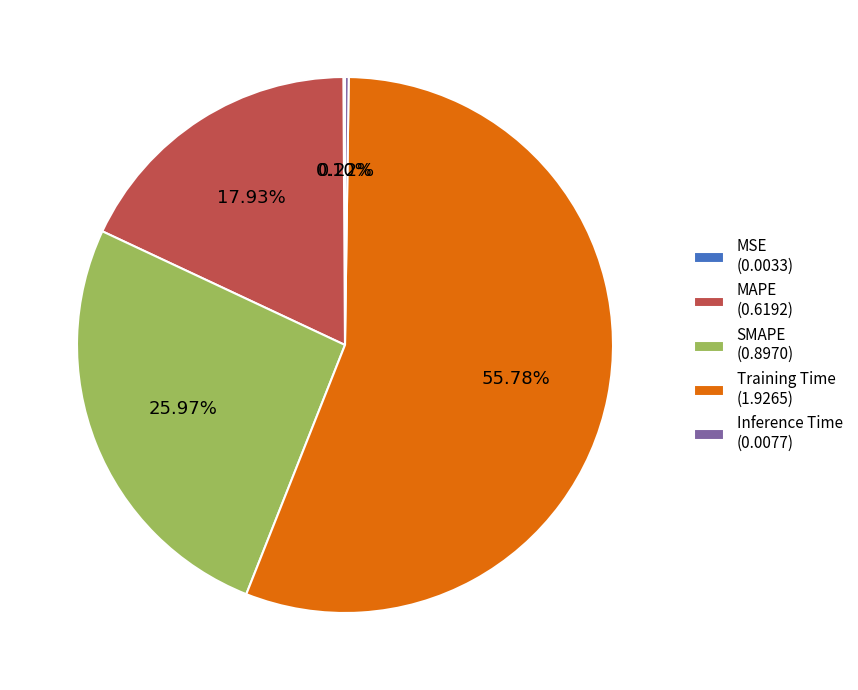

Between MAPE (0.6192) and SMAPE (0.8970), which is larger?

SMAPE (0.8970)